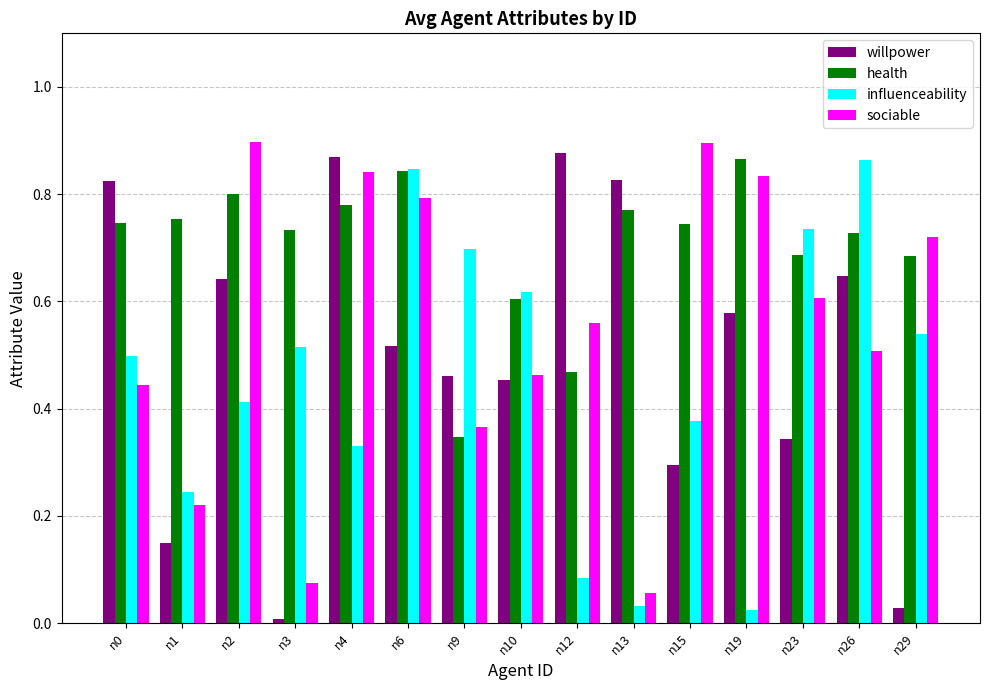

Does the chart contain stacked bars?

No